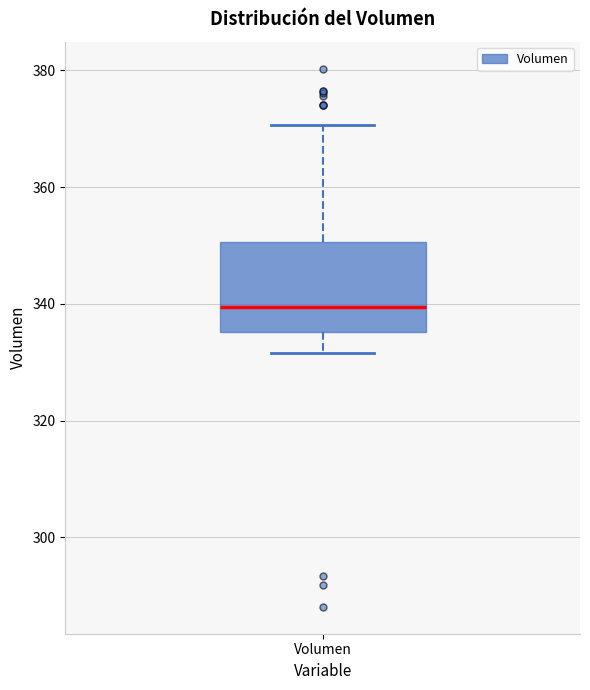

Transcribe this box plot: give where the median line is, the range the box spans, and where the two whiskers end, as read against the y-axis. The values are not printed on the chart, so give them approximately, as read against the axis.

median 340, box 336 to 350, whiskers 332 to 370